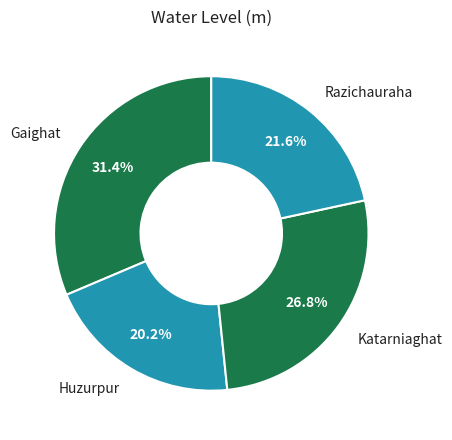

Is the sum of Gaighat and Katarniaghat greater than half?

Yes